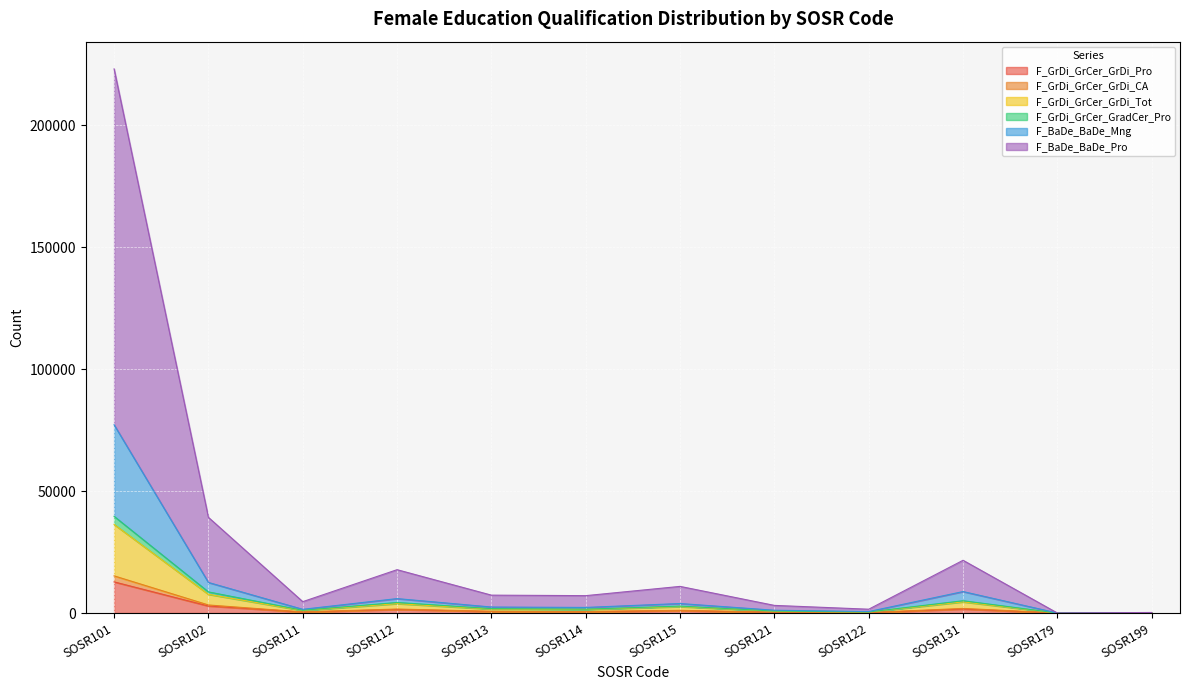

At which category is the sum across all series the highest?

SOSR101